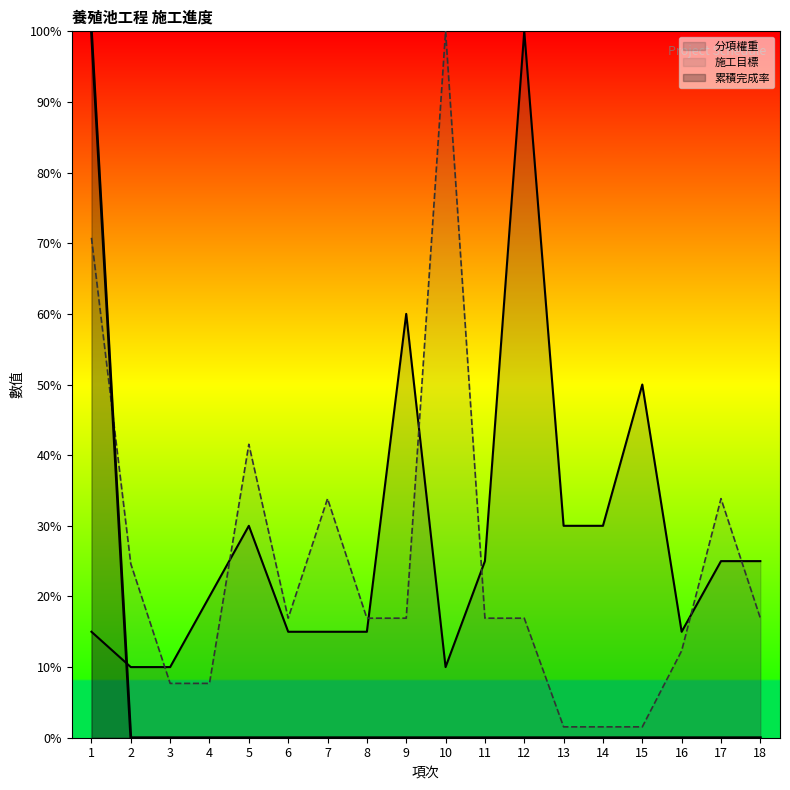

What is the value of the 施工目標 point at the 3rd from the left?

7.7